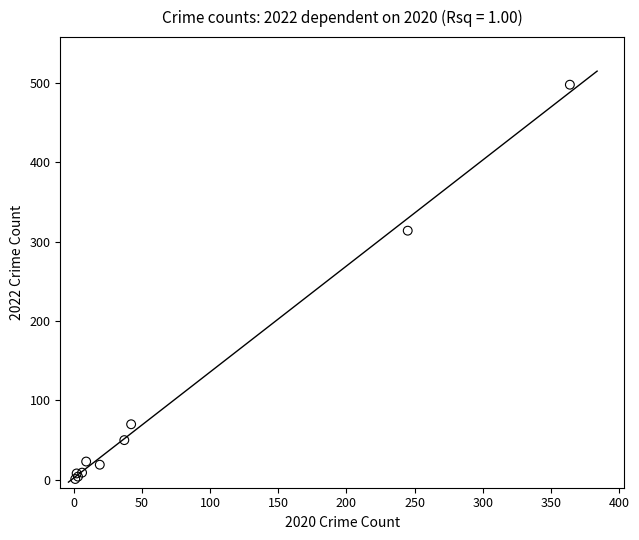

What Y value in the scatter plot is closest to 249?

314